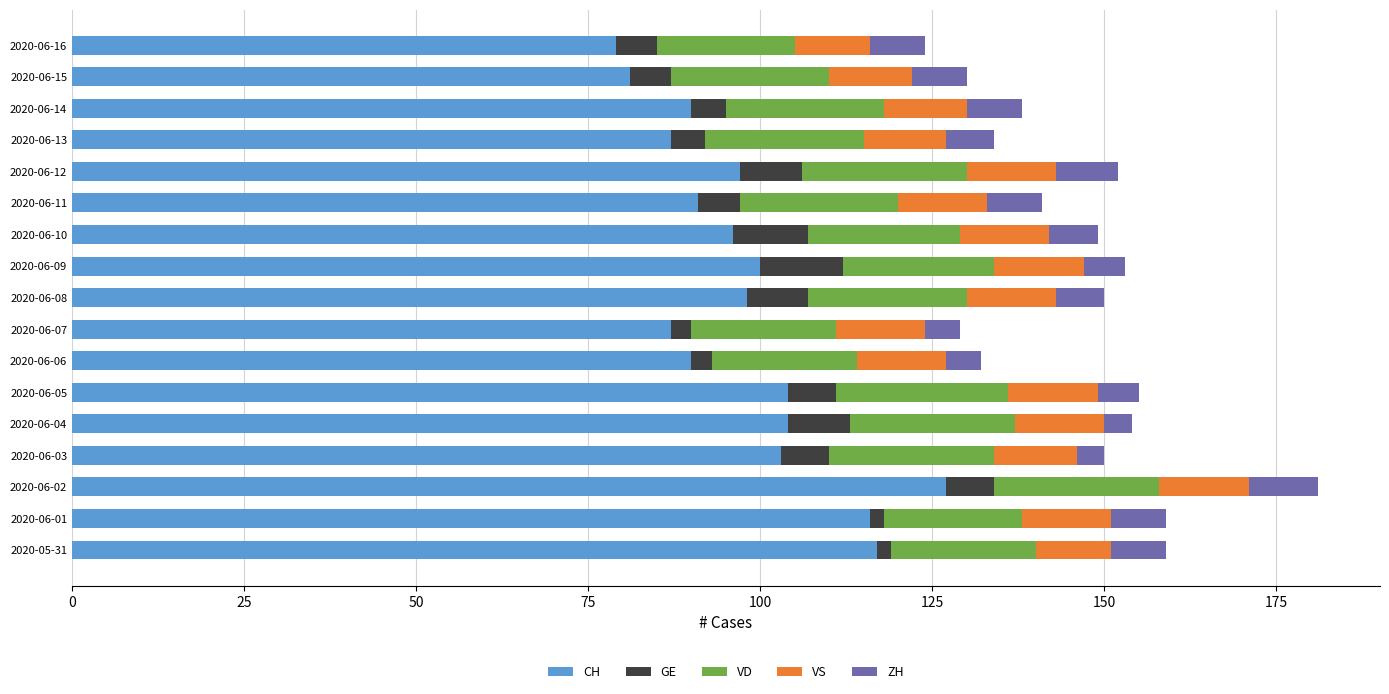

What is the total value across all series at 2020-06-02?

181